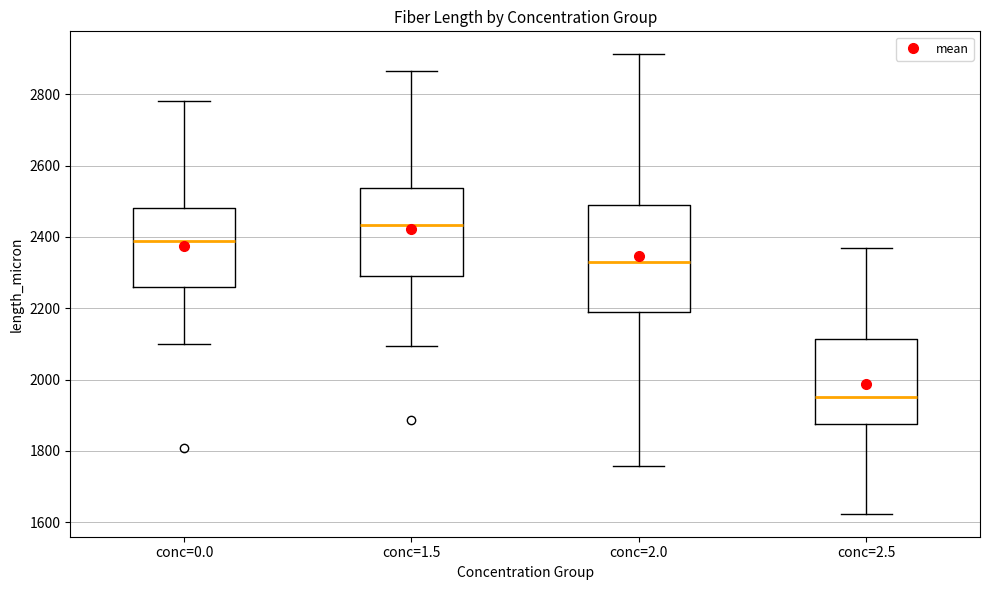

Which box has the highest median line?

conc=1.5